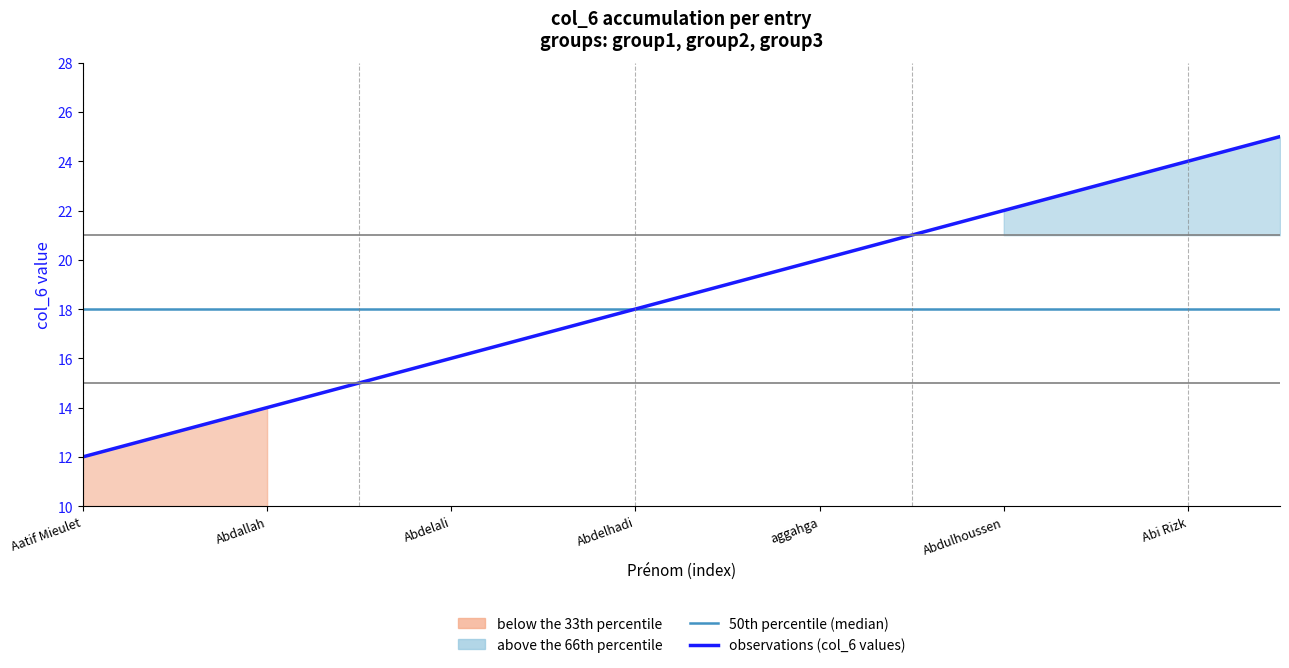

Which series has the largest total across all categories?

observations (col_6 values)